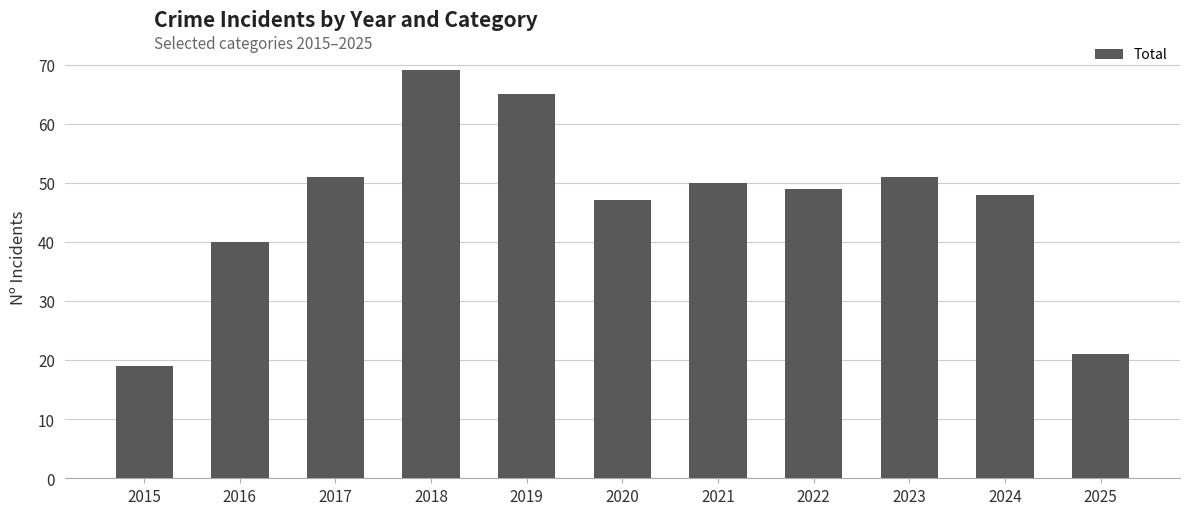

What value does the data have at 2016?

40